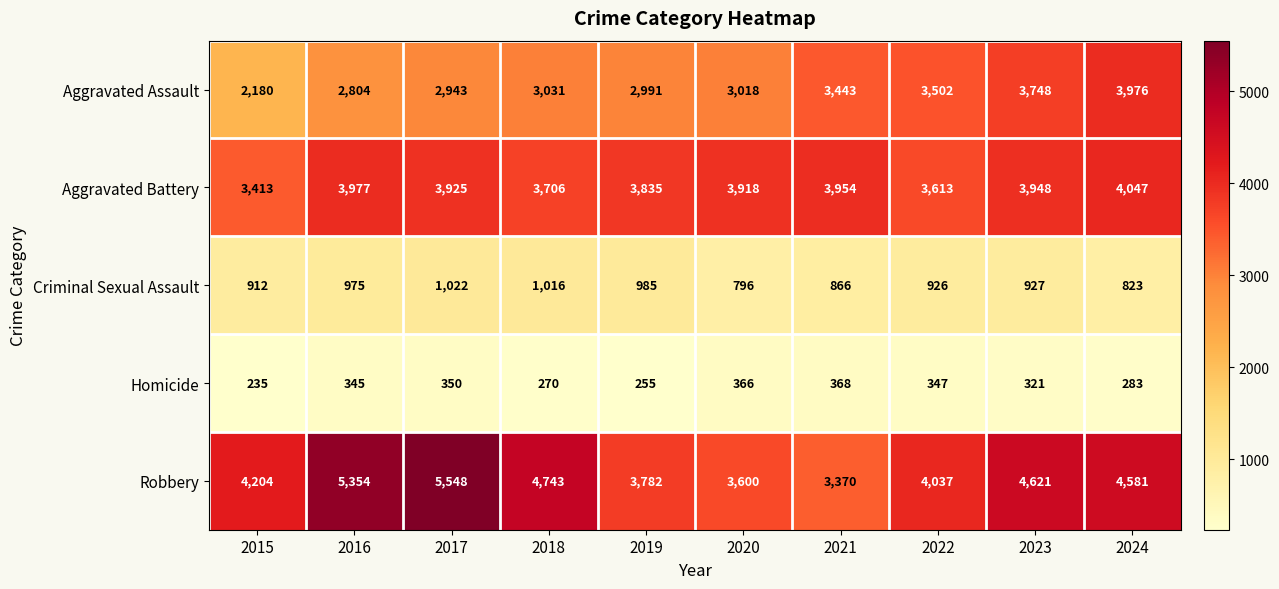

Which series has the largest range (max minus min)?

Robbery